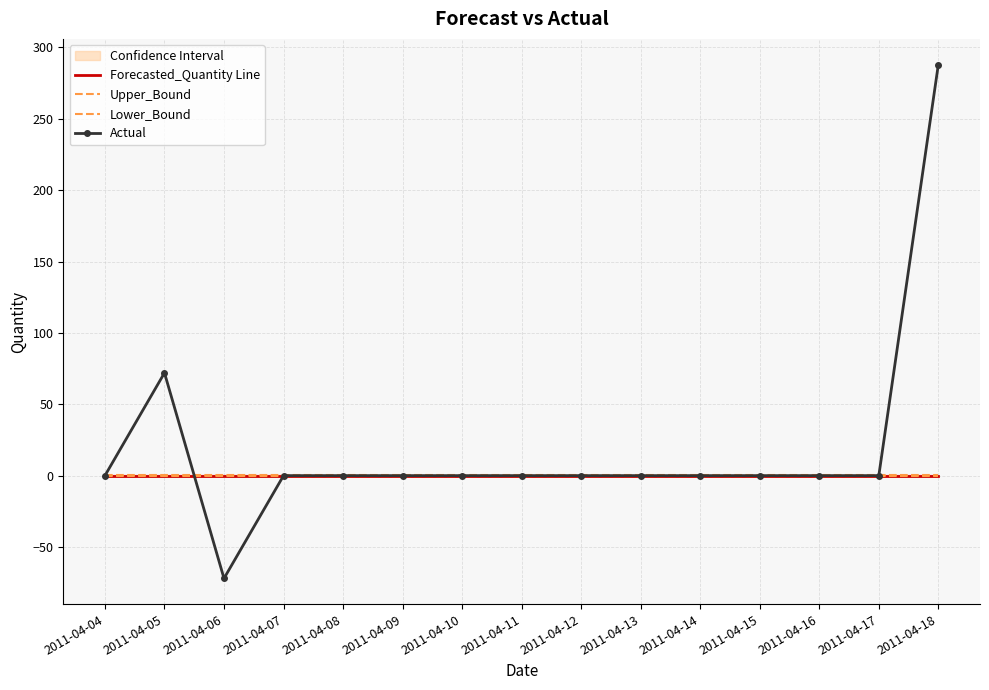

Which series has the widest spread of values?

Actual